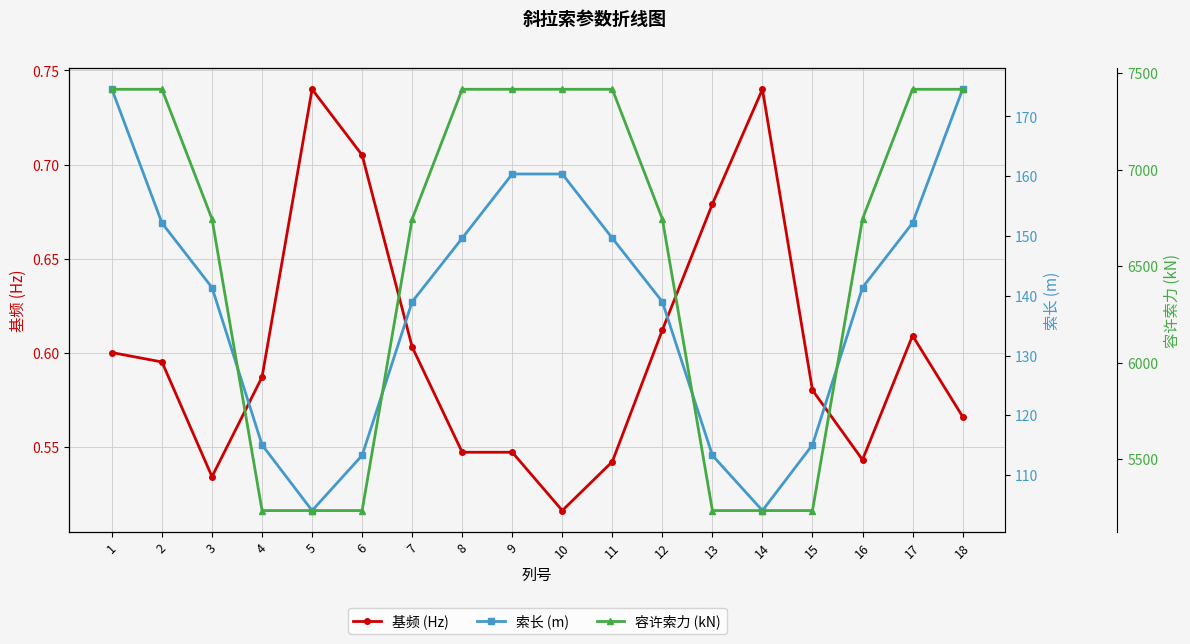

What is the value of the 容许索力 (kN) point at the 11th from the left?

7416.7